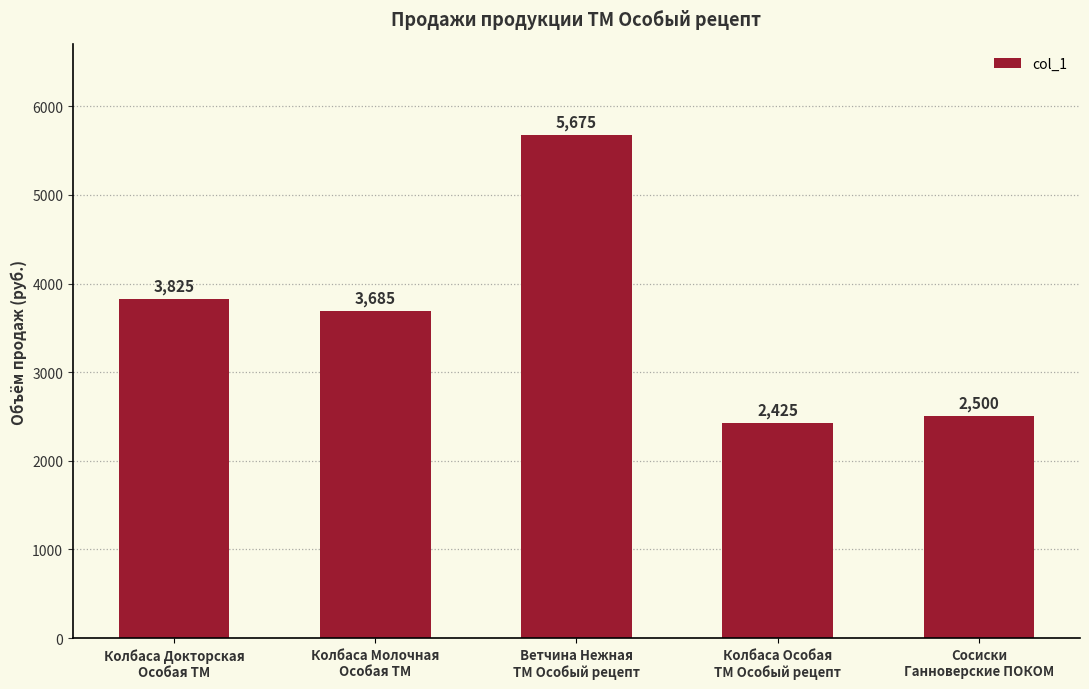

Where does the data first go above 3685?

Колбаса Докторская
Особая ТМ